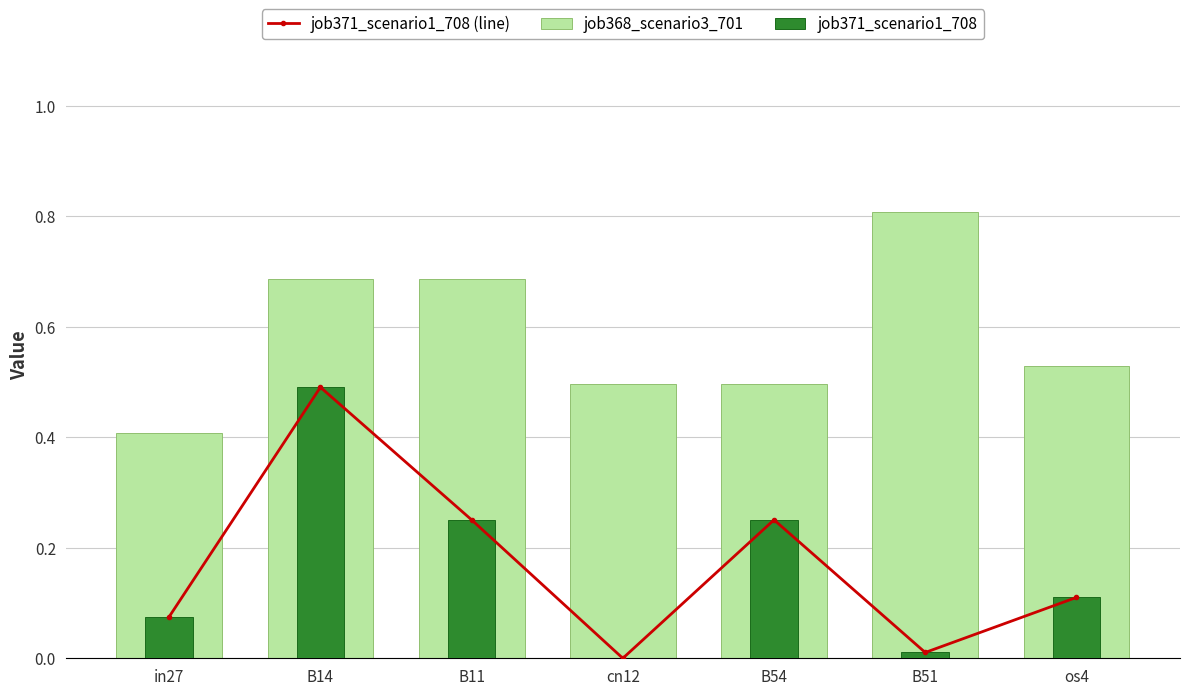

How many data points in job371_scenario1_708 are above 0?

6